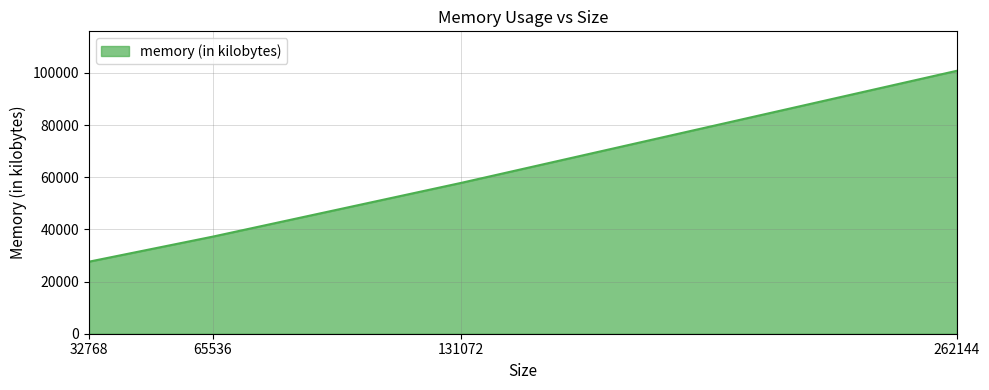

How many values are below 57840?

2